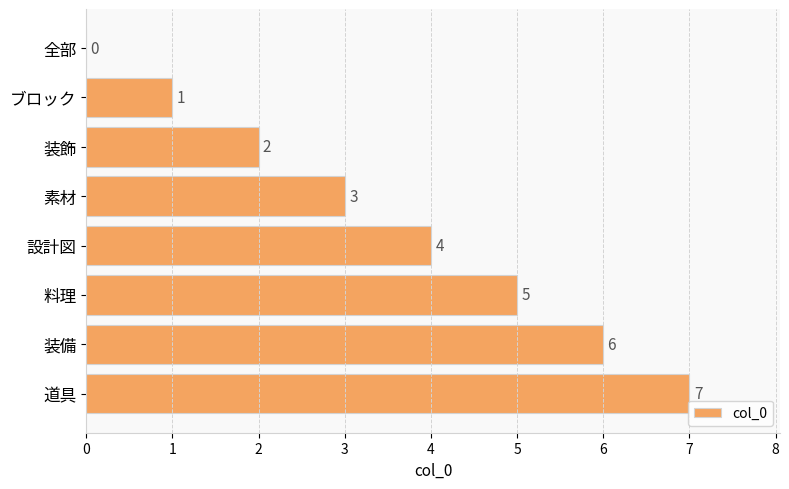

What is the sum of the values at 装備 and 素材?

9